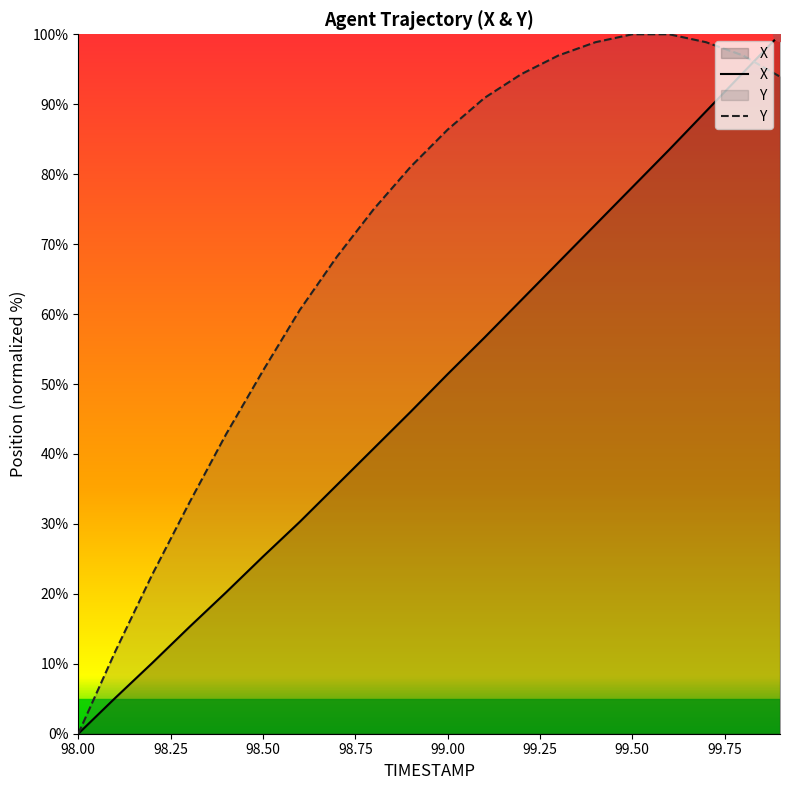

What is the total value across all series at 99.2?

156.3